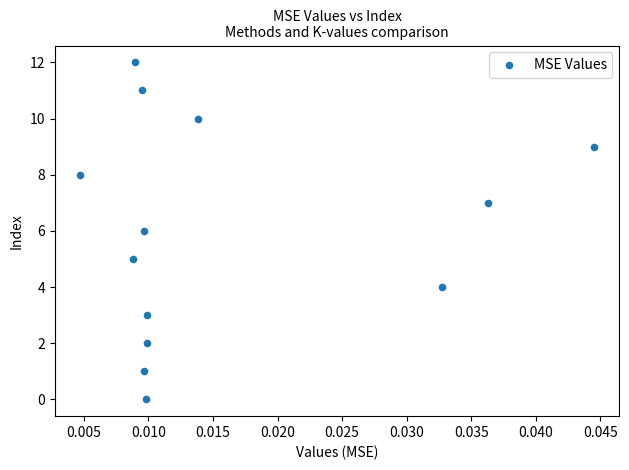

What is the range of Y values (max minus min)?

12